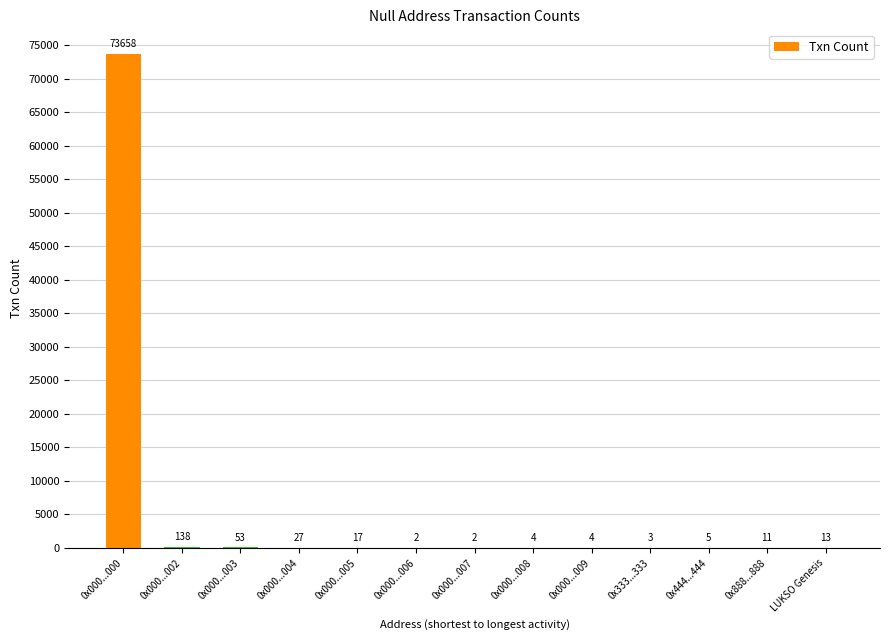

Reading right to left, what are all the values shown in this chart?

13	11	5	3	4	4	2	2	17	27	53	138	73658